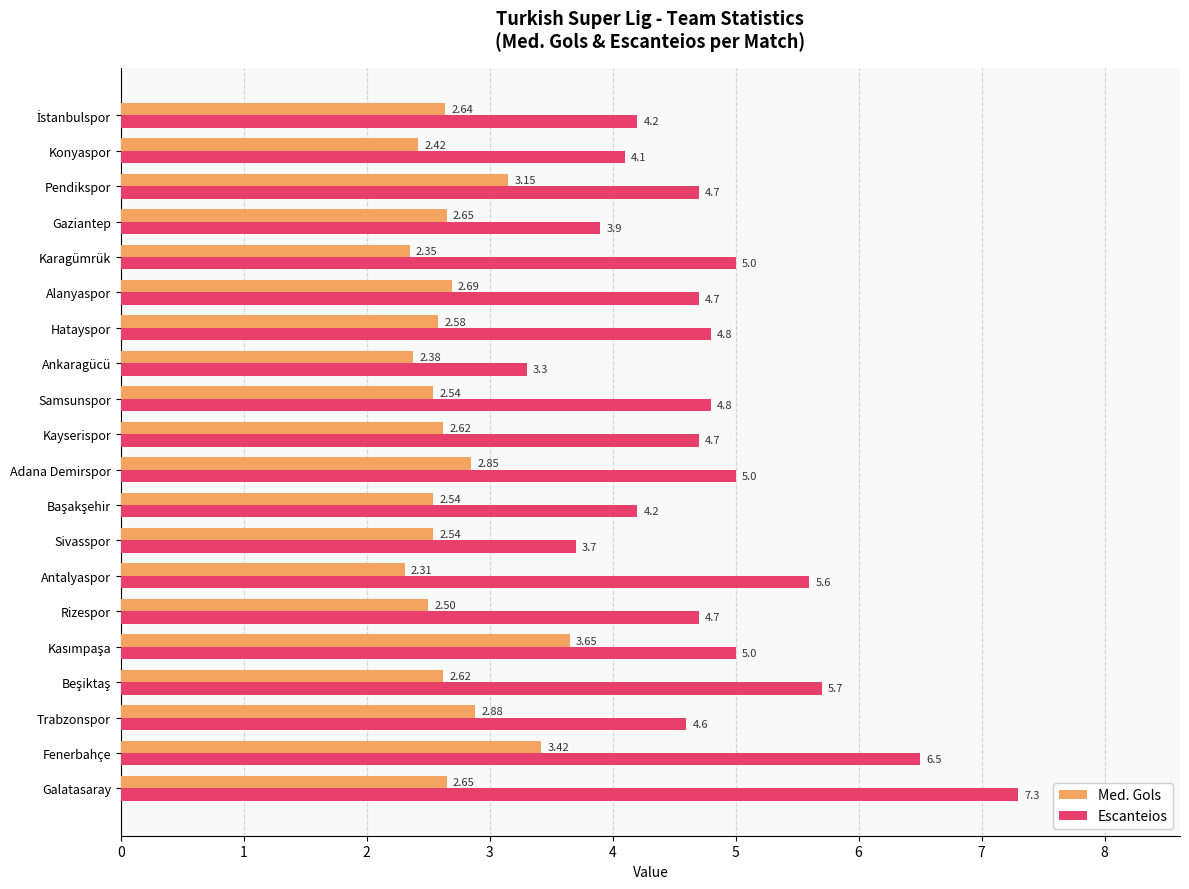

At how many categories does at least one series exceed 4?

17